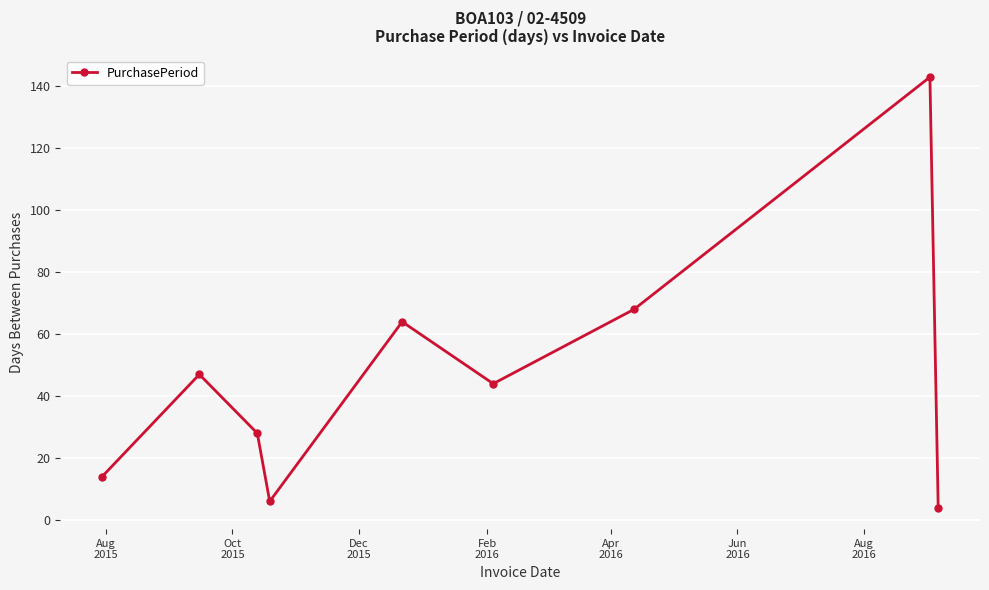

How many interior local peaks (higher than both neighbors) does the data have?

3